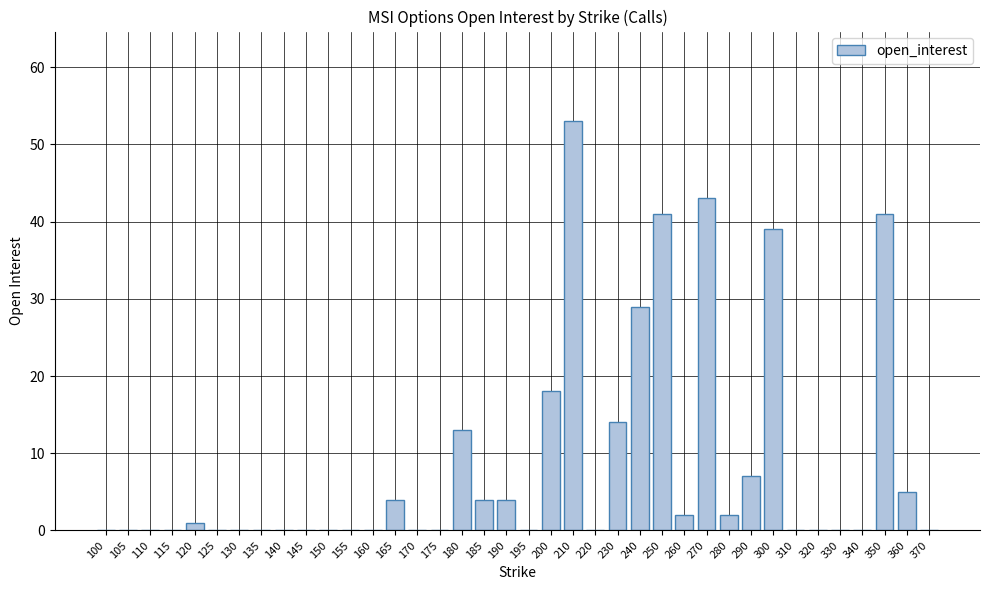

Reading right to left, transcribe all the data shown in this chart.

0	5	41	0	0	0	0	39	7	2	43	2	41	29	14	0	53	18	0	4	4	13	0	0	4	0	0	0	0	0	0	0	0	1	0	0	0	0